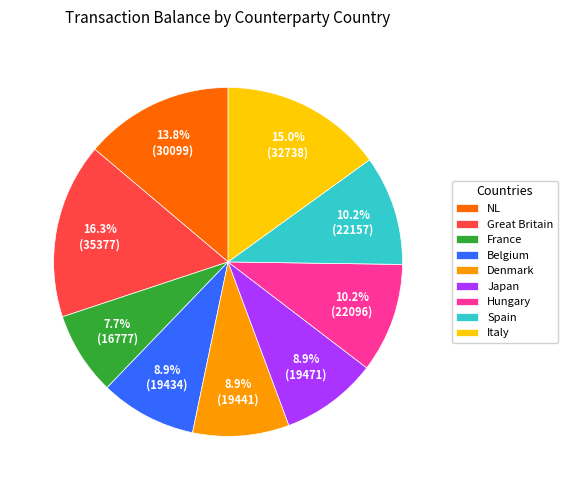

Which category has the smallest portion of the pie?

France